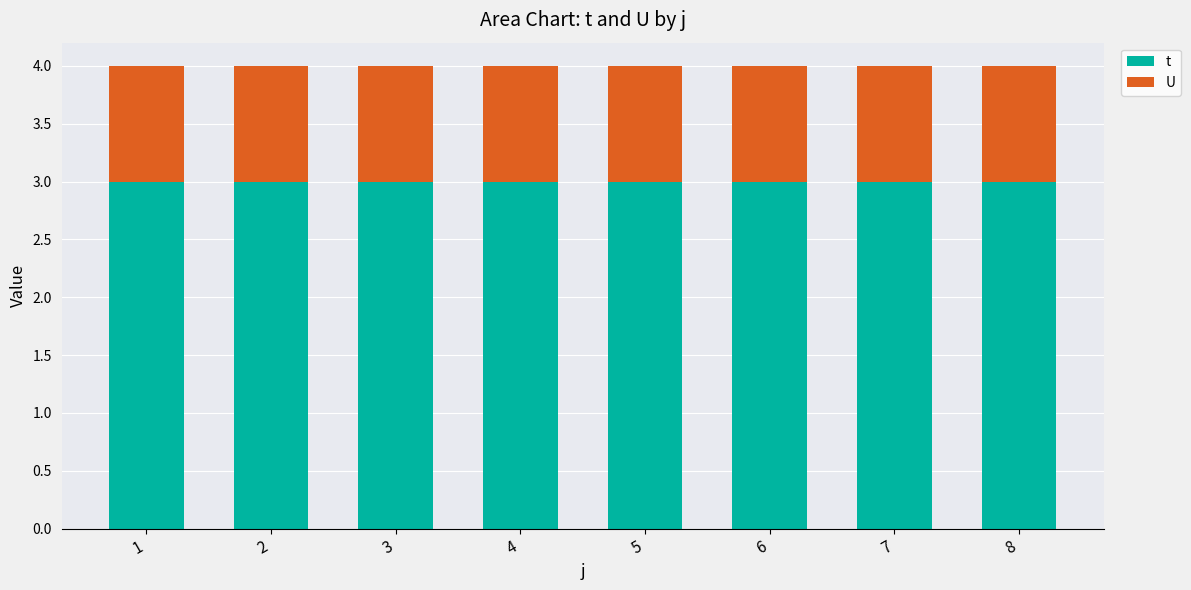

List the series in order of their overall mean, highest first.

t, U